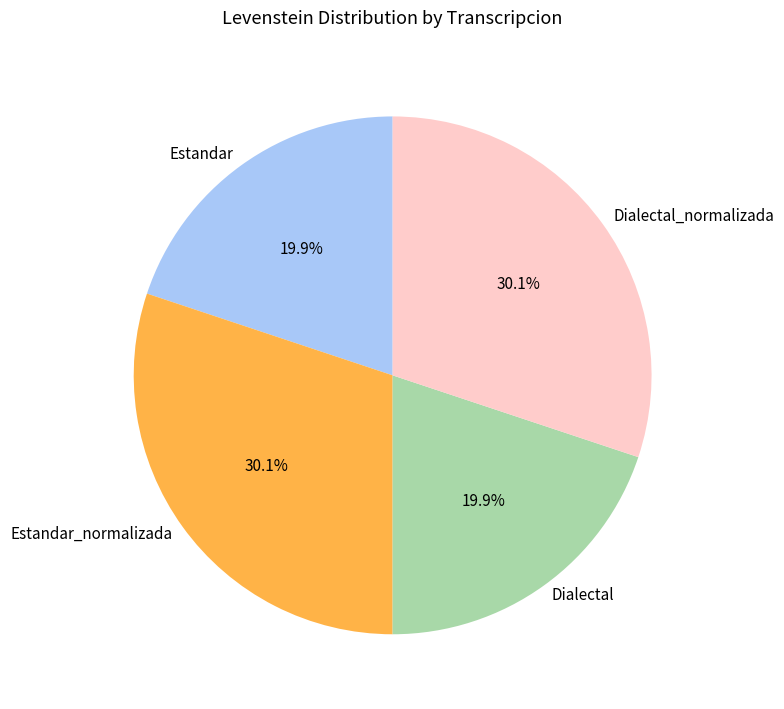

What is the ratio of the value at Dialectal_normalizada to the value at Estandar?

1.5